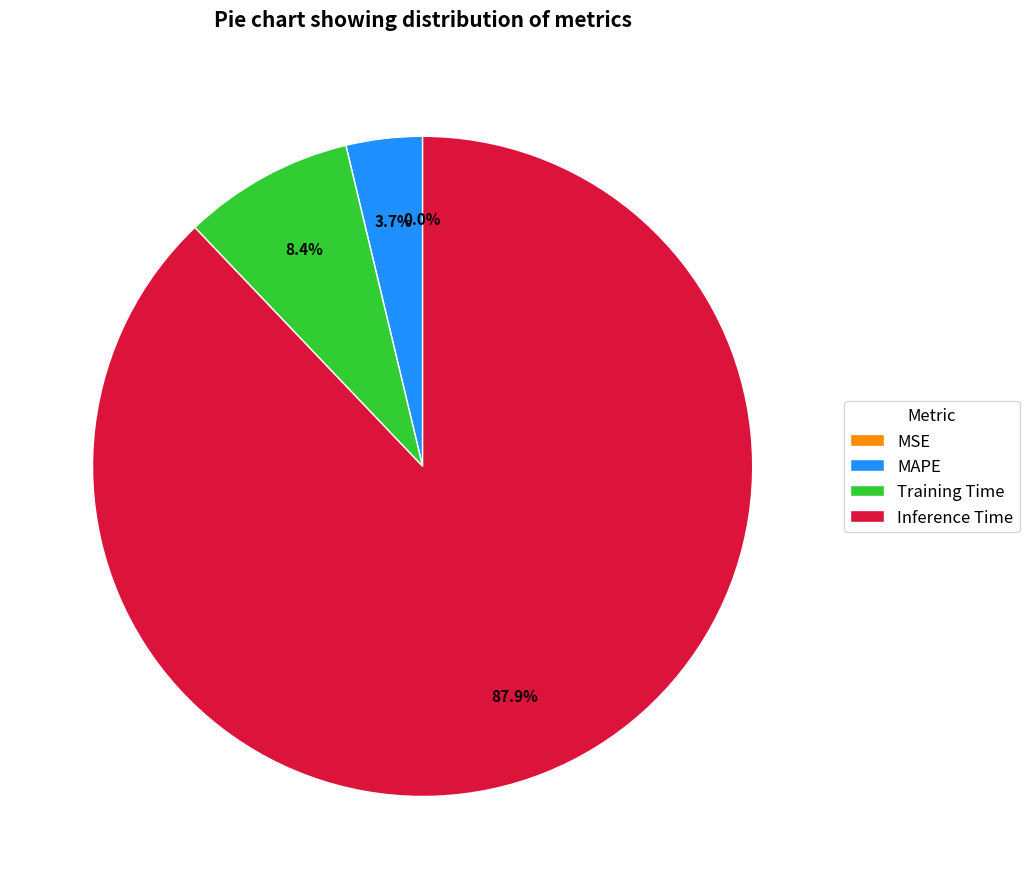

To the nearest percent, what is the difference between the SMAPE and Inference Time slice percentages?

88%